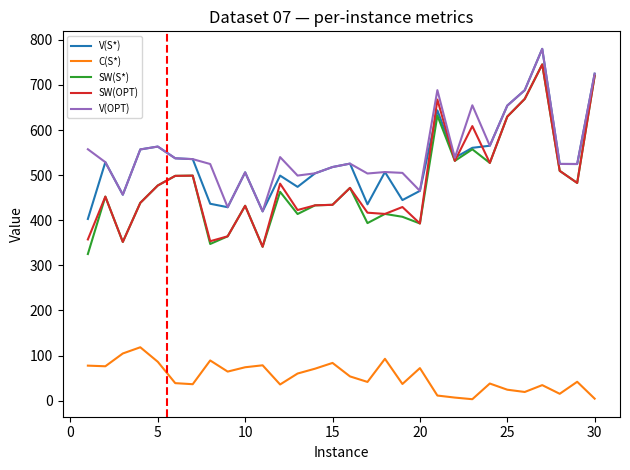

Which series has the widest spread of values?

SW(S*)